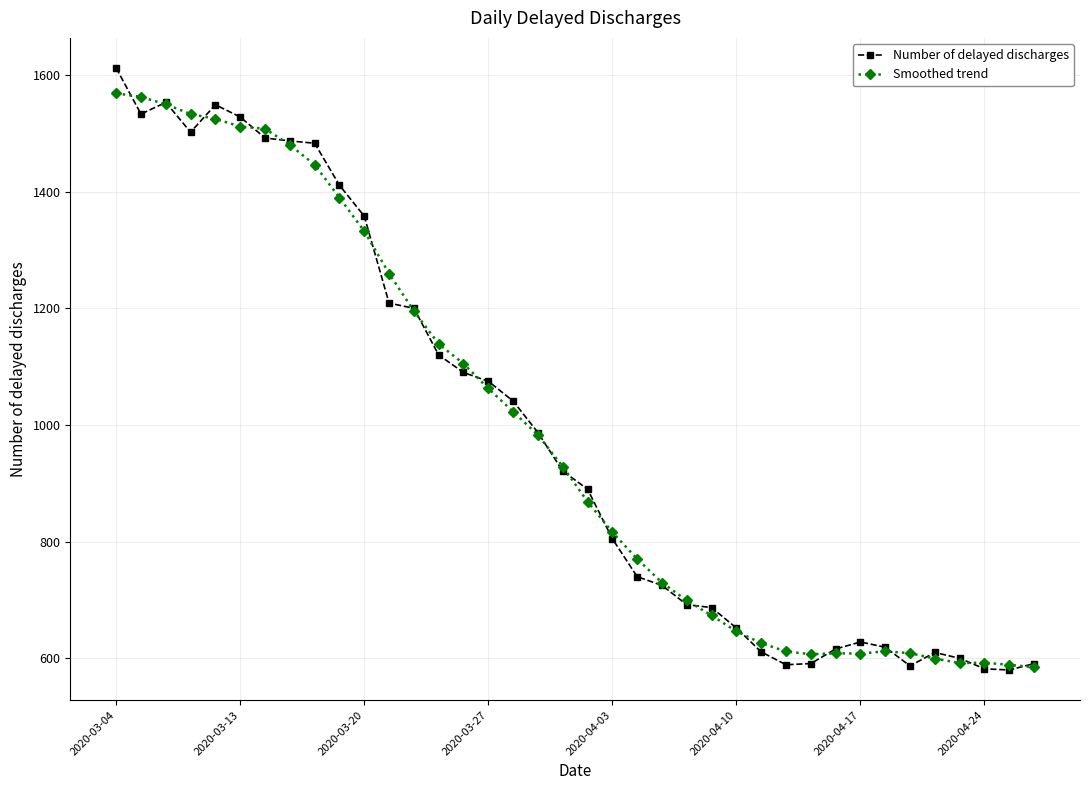

What is the greatest value displayed?

1612.0